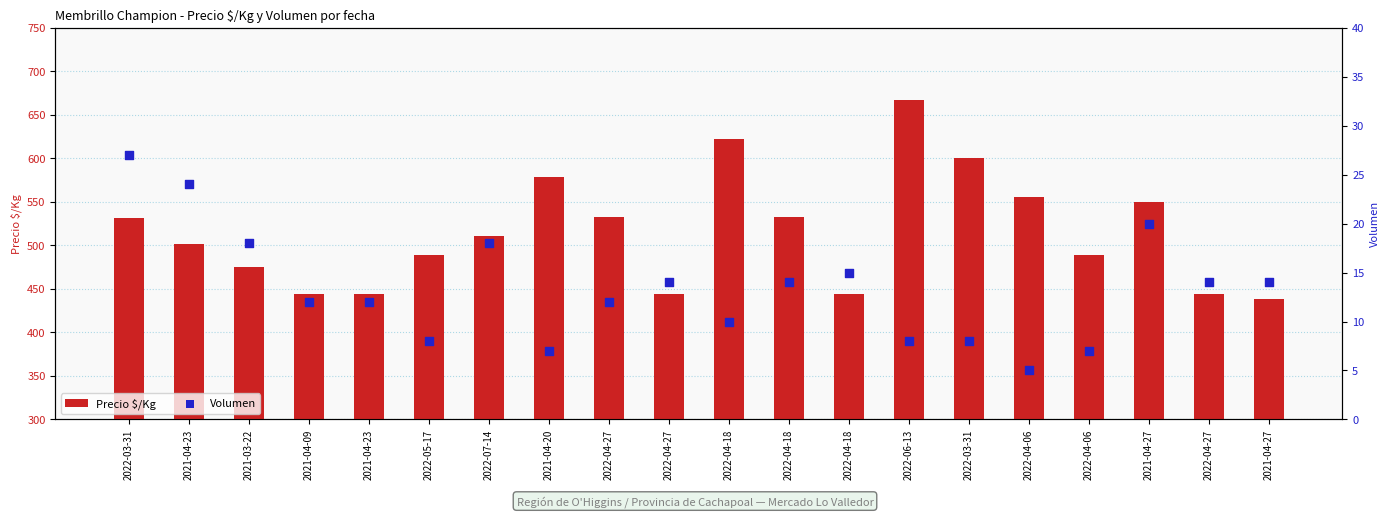

Is the value of Volumen at 2021-04-27 greater than the value of Precio $/Kg at 2021-04-27?

No